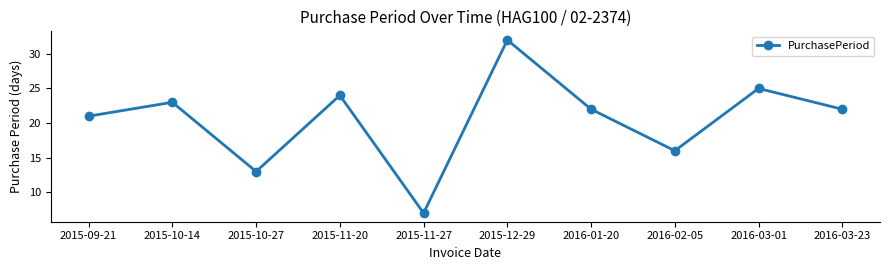

What is the value of the 10th point from the left?

22